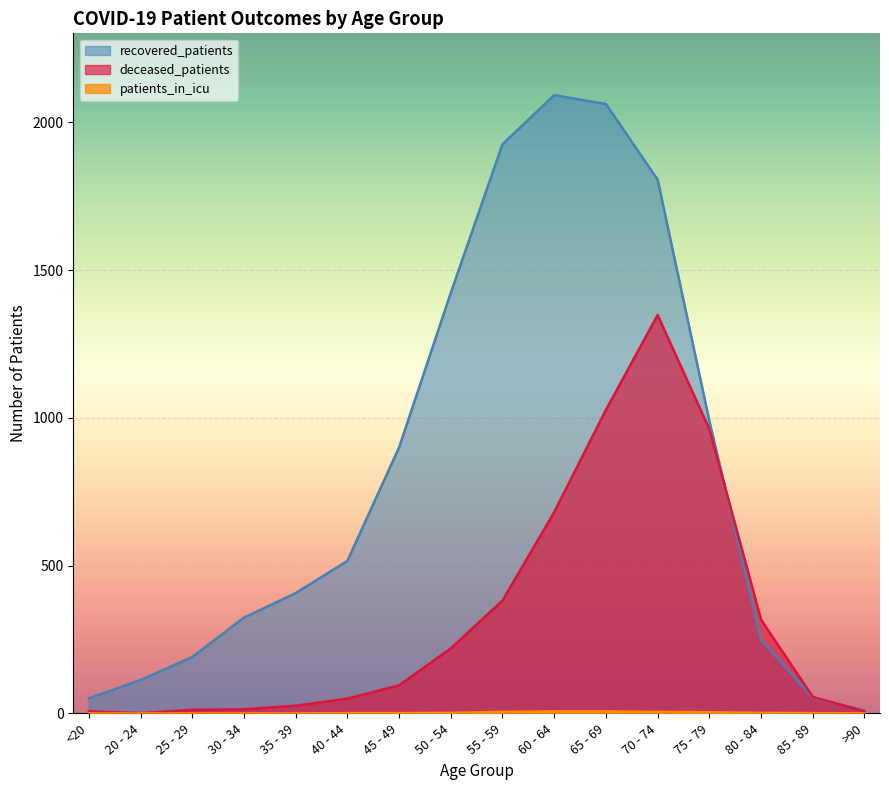

Reading right to left, extract all data points from this chart.

recovered_patients: >90=10	85 - 89=53	80 - 84=250	75 - 79=990	70 - 74=1806	65 - 69=2062	60 - 64=2092	55 - 59=1926	50 - 54=1423	45 - 49=900	40 - 44=516	35 - 39=407	30 - 34=324	25 - 29=191	20 - 24=113	<20=51
deceased_patients: >90=7	85 - 89=56	80 - 84=317	75 - 79=962	70 - 74=1348	65 - 69=1027	60 - 64=681	55 - 59=382	50 - 54=220	45 - 49=95	40 - 44=50	35 - 39=26	30 - 34=14	25 - 29=12	20 - 24=1	<20=7
patients_in_icu: >90=0	85 - 89=1	80 - 84=2	75 - 79=4	70 - 74=5	65 - 69=7	60 - 64=7	55 - 59=5	50 - 54=2	45 - 49=1	40 - 44=1	35 - 39=0	30 - 34=0	25 - 29=0	20 - 24=0	<20=0